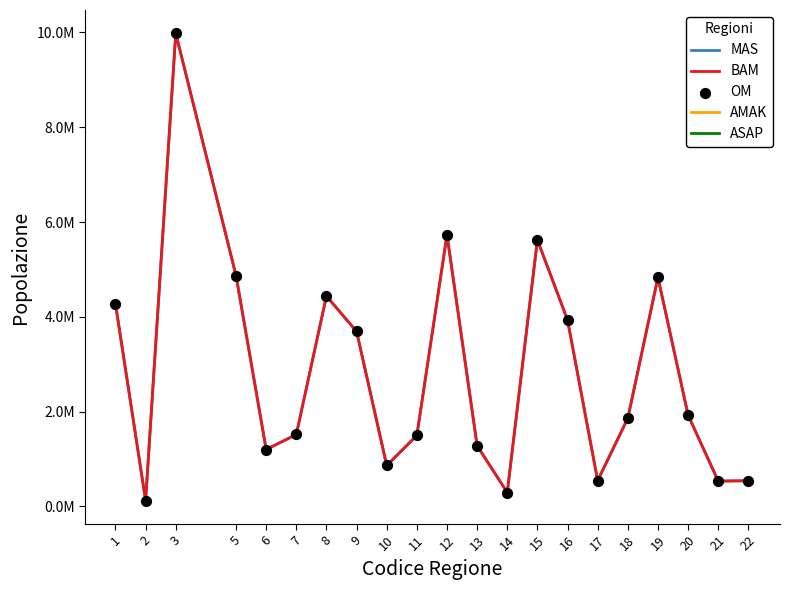

Does the chart have visible grid lines?

No